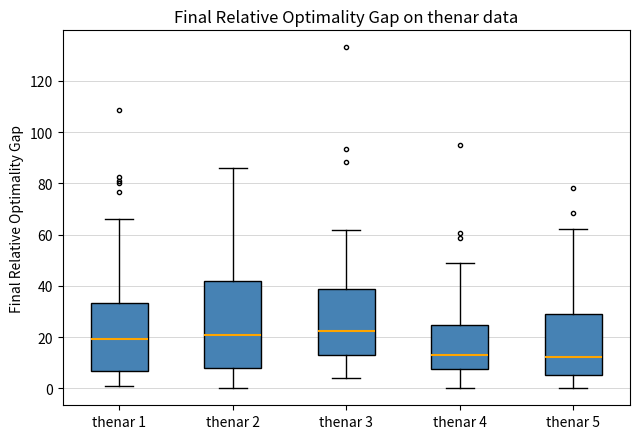

Reading left to right, transcribe this box plot: for each box, give where its median line is, the range the box spans, and where its two whiskers end, as read against the y-axis. The values are not printed on the chart, so give them approximately, as read against the axis.

thenar 1: median 20, box 6 to 34, whiskers 0 to 66
thenar 2: median 20, box 8 to 42, whiskers 0 to 86
thenar 3: median 22, box 14 to 38, whiskers 4 to 62
thenar 4: median 12, box 8 to 24, whiskers 0 to 48
thenar 5: median 12, box 6 to 30, whiskers 0 to 62